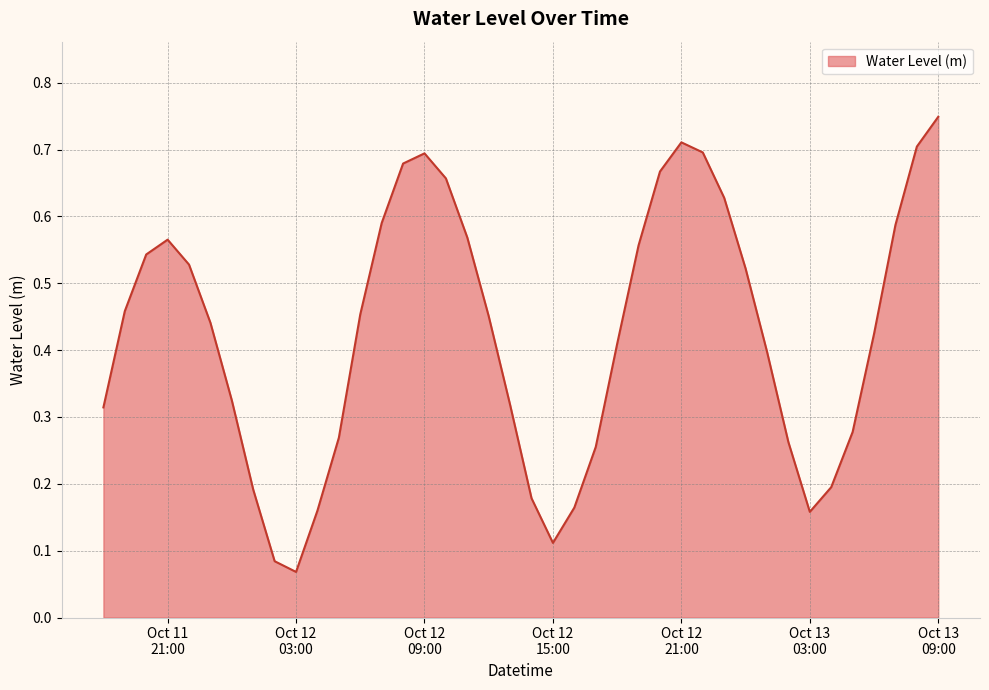

Which label corresponds to the largest value in the chart?

Oct 13
09:00